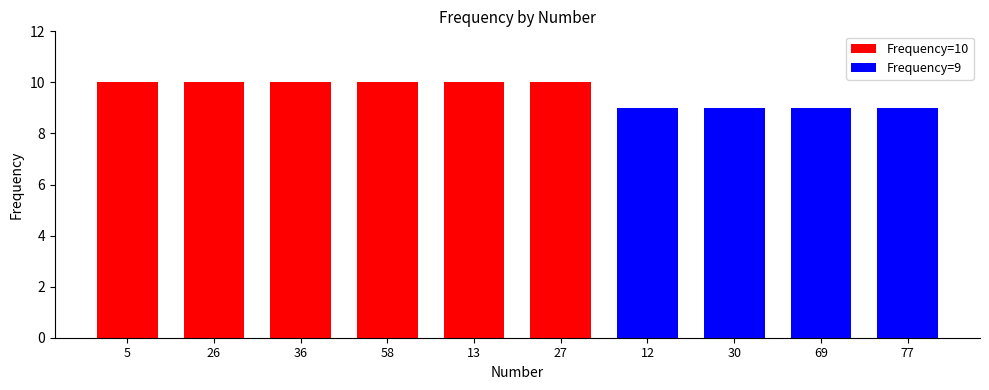

What is the difference between the values at 69 and 26?

1